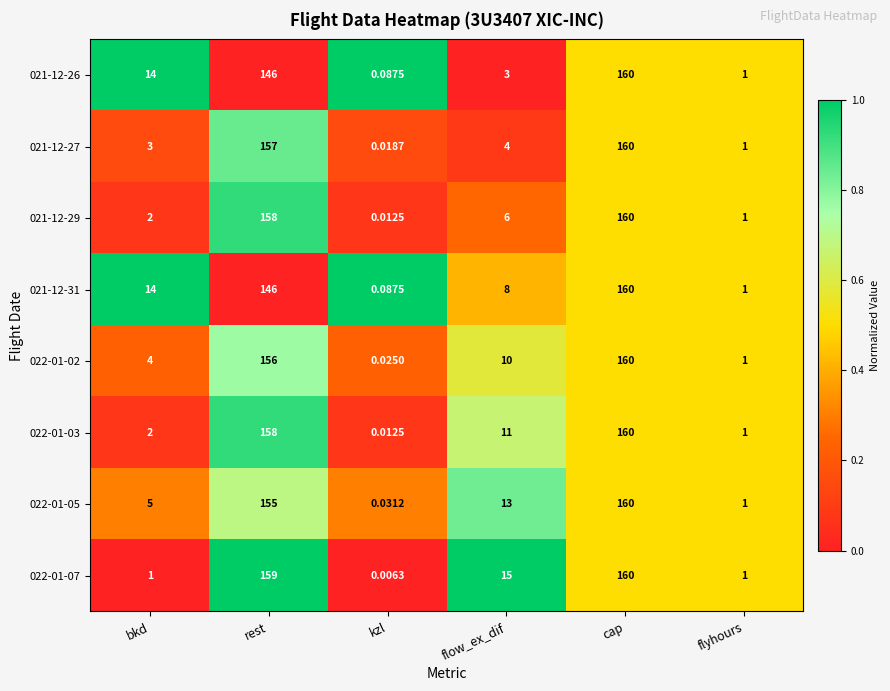

At which label does 021-12-29 first exceed 6?

rest